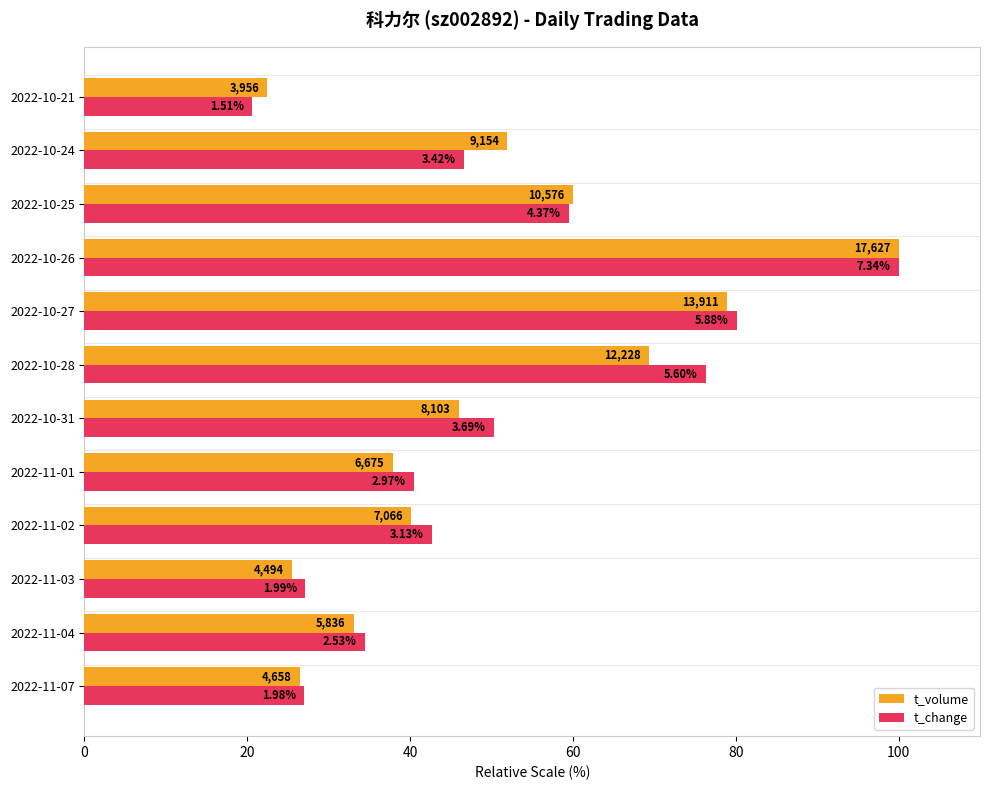

List the series in order of their overall mean, lowest first.

t_volume, t_change